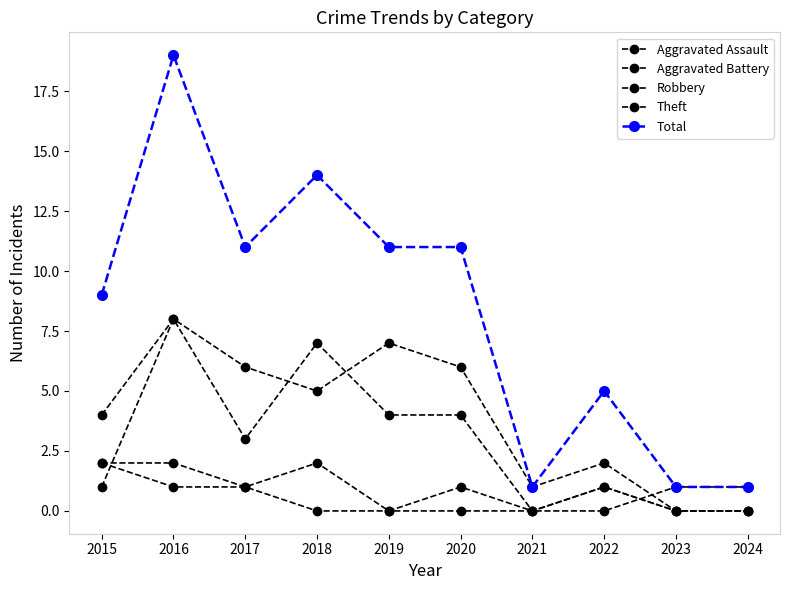

Where is Total nearest to the value 10?

2015